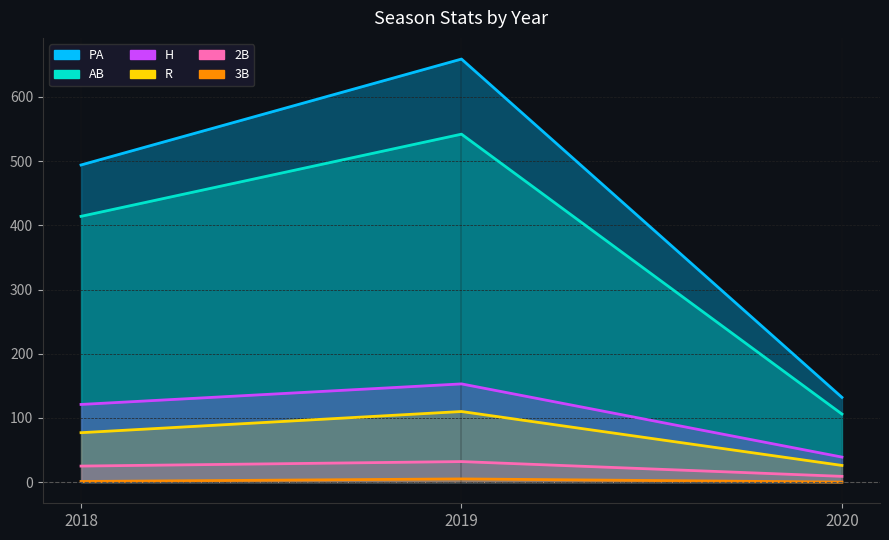

What are all the series names shown in the legend?

PA, AB, R, H, 2B, 3B